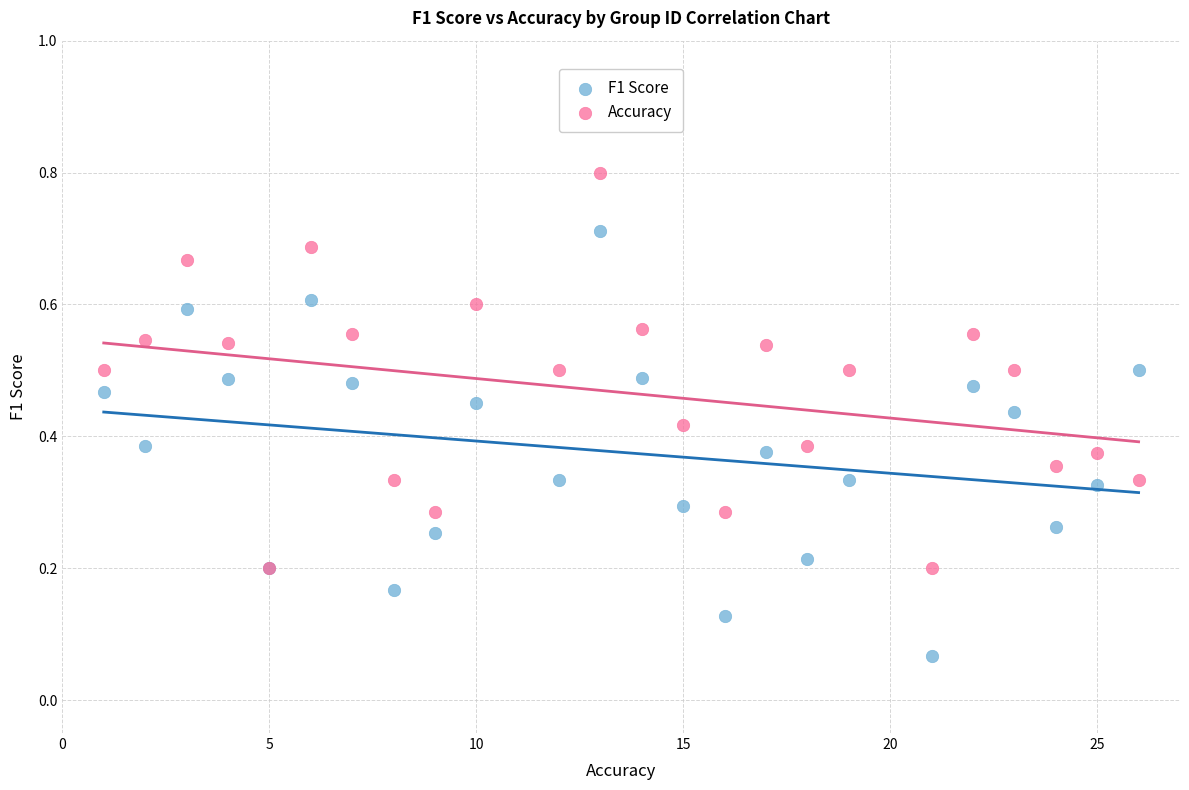

Which series contains the highest Y value?

Accuracy